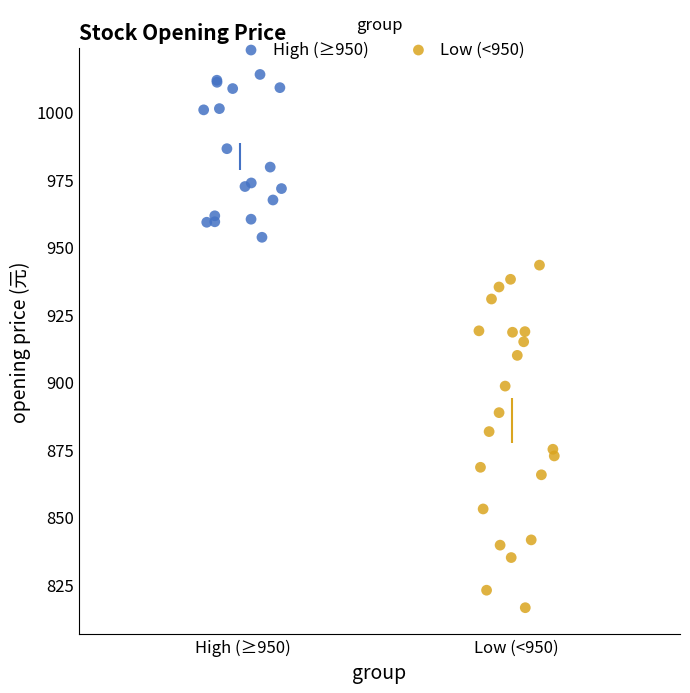

Which series has the widest spread of Y values?

Low (<950)